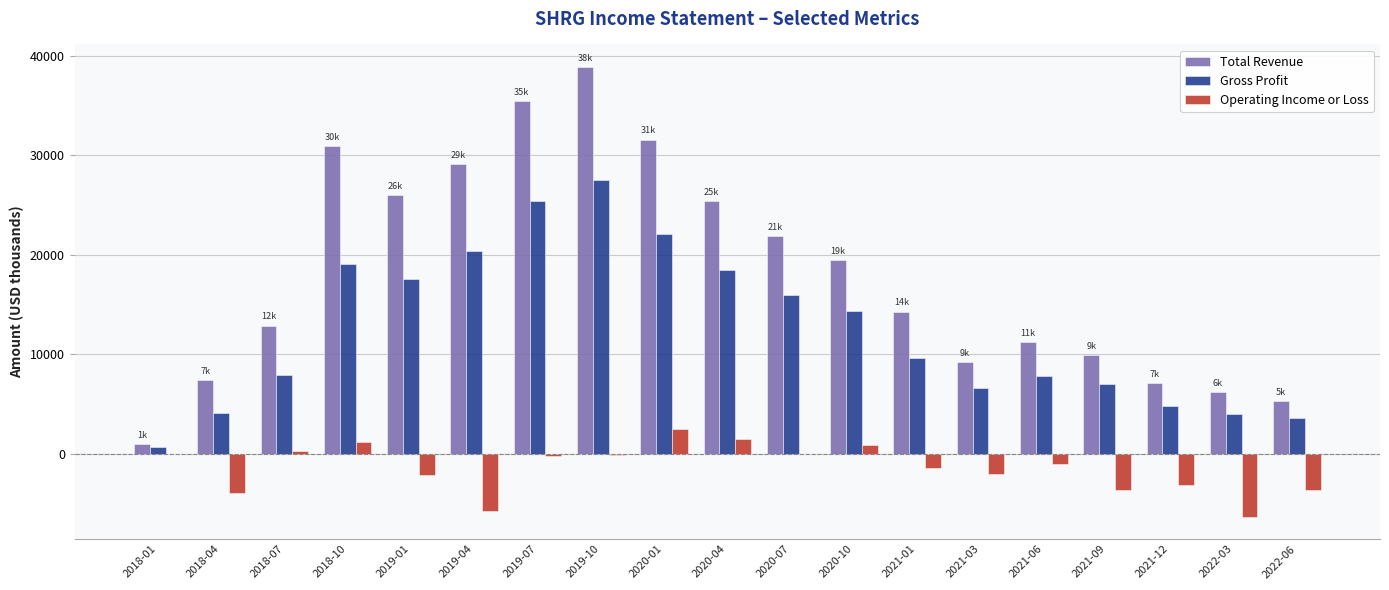

At which category is the sum across all series the highest?

2019-10